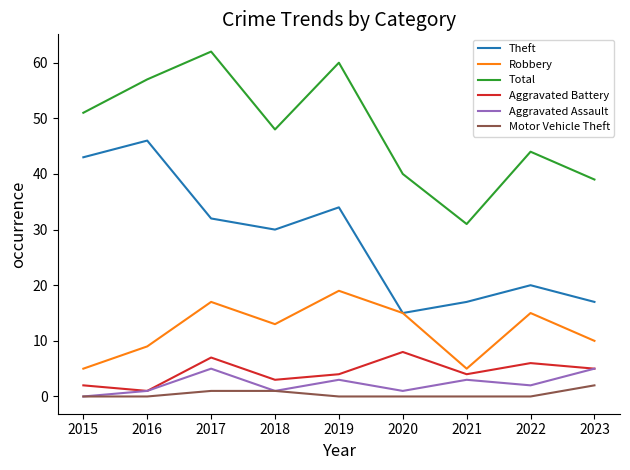

What is the lowest value of the Aggravated Battery series?

1